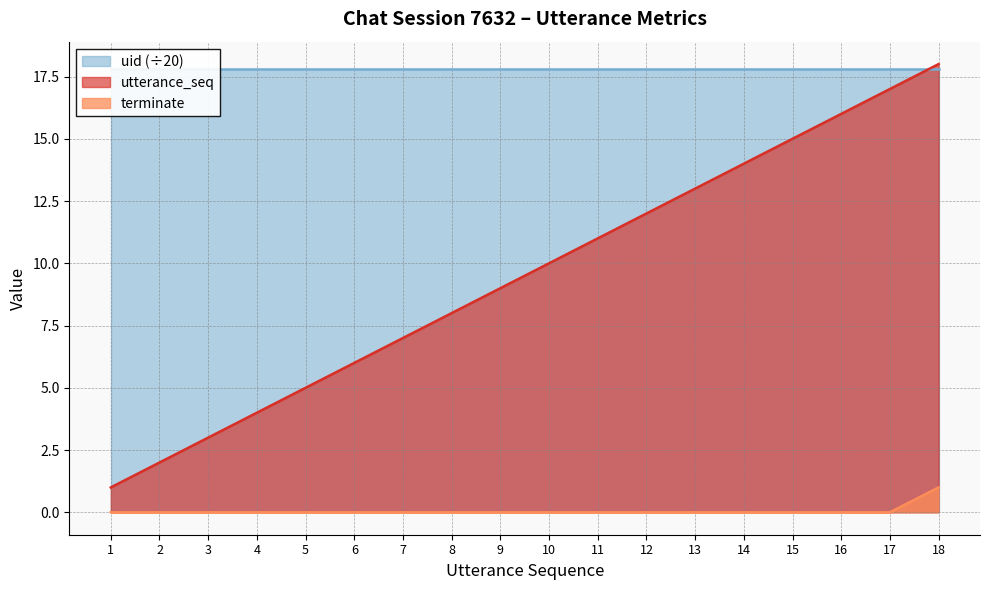

How many terminate values are between 0 and 1?

18